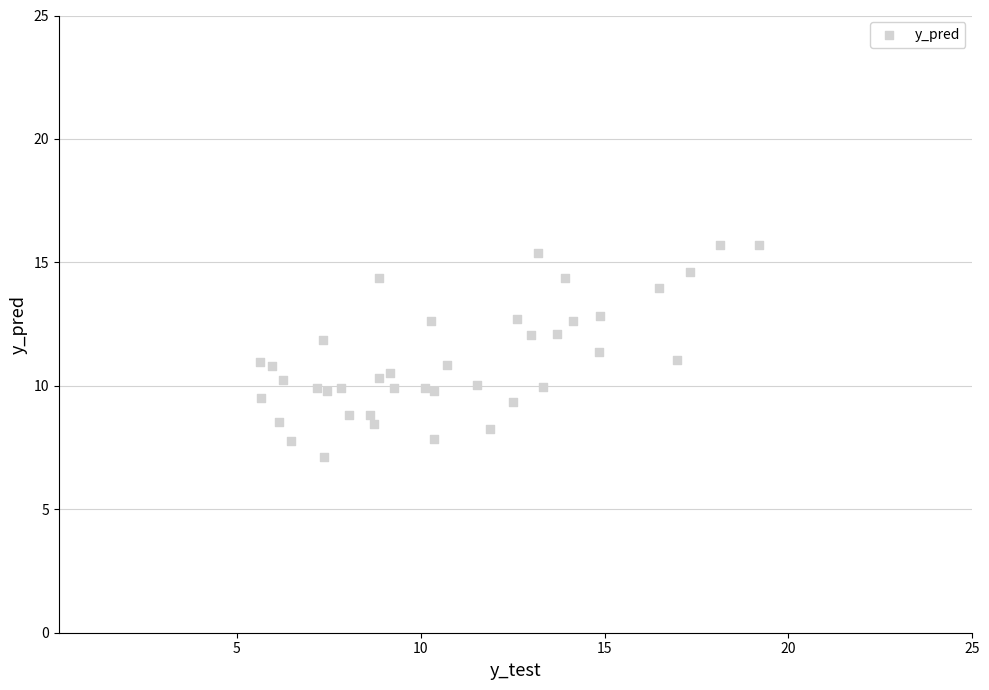

What is the range of Y values (max minus min)?

8.6